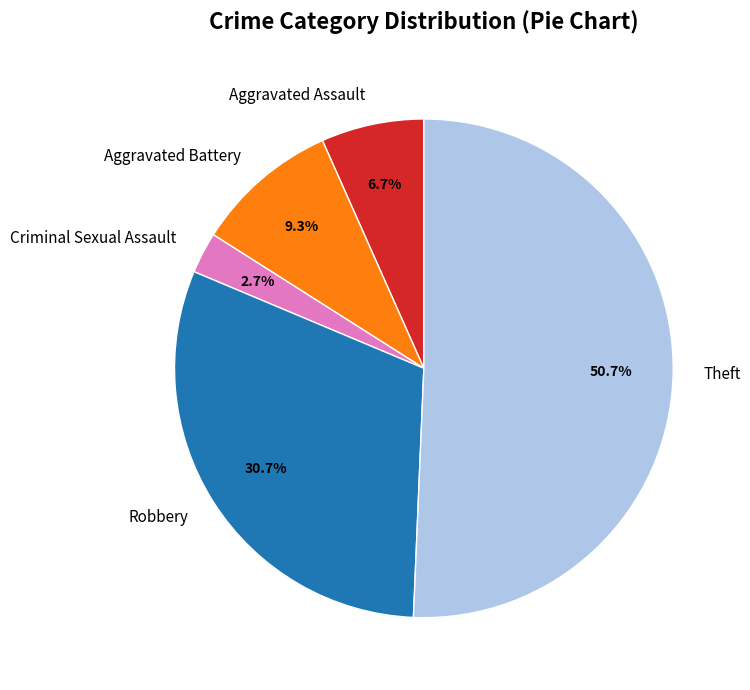

The Aggravated Assault slice represents 7% of the pie. True or false?

True